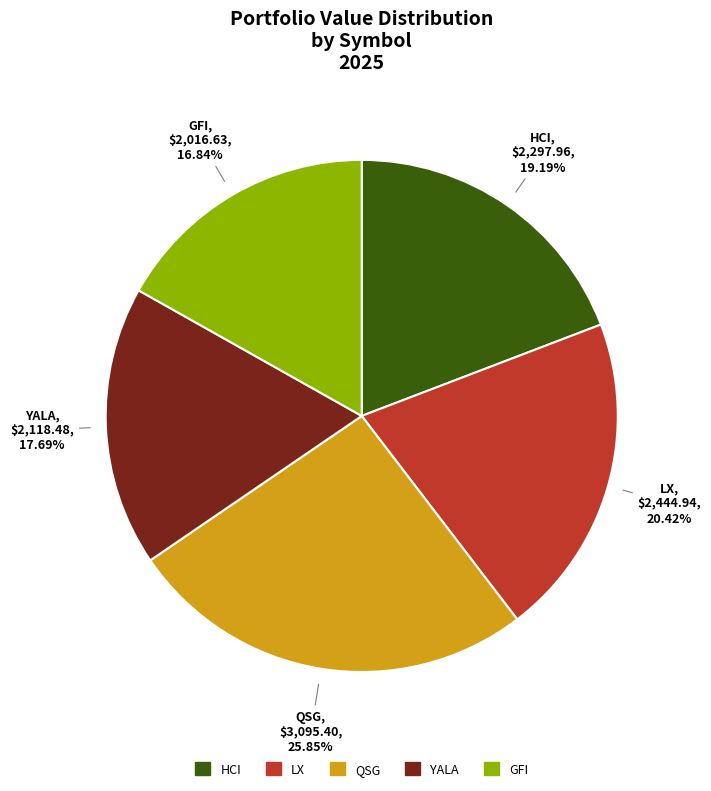

To the nearest percent, what percentage of the pie is LX?

20%